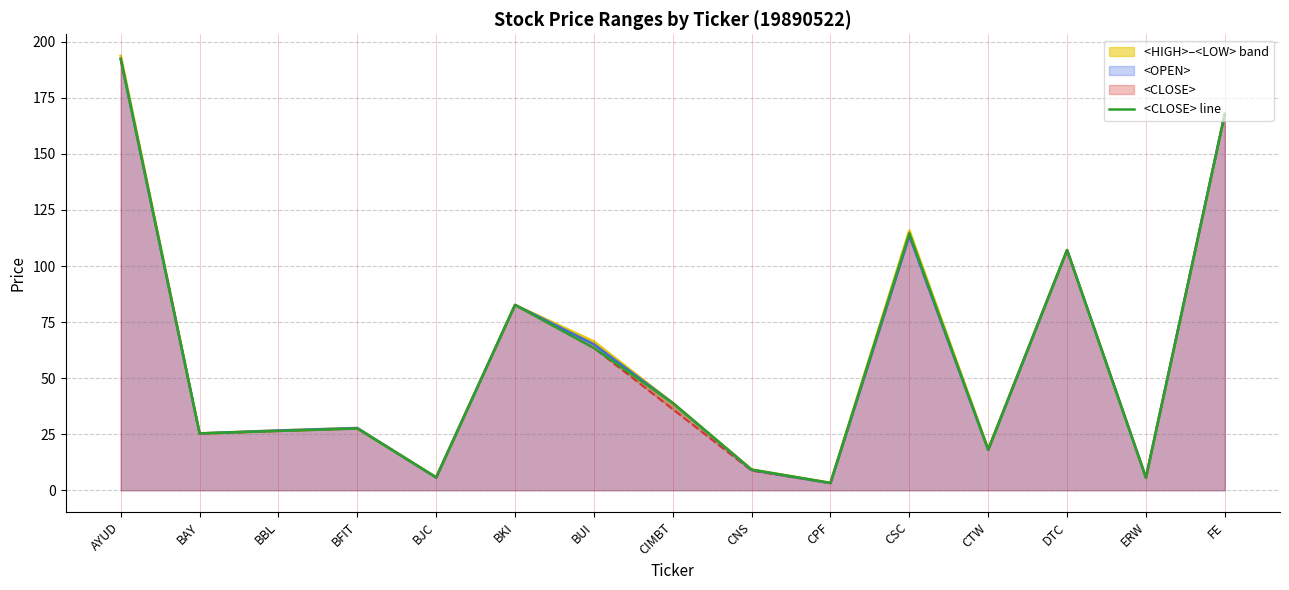

What is the sum of all values?

888.3